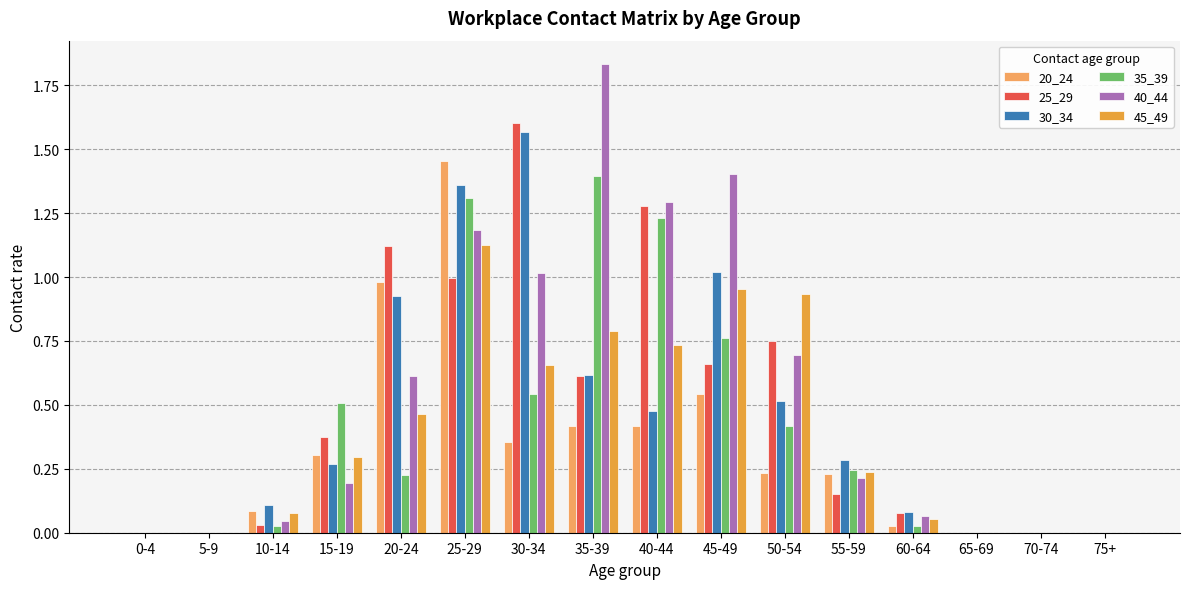

What is the difference between the maximum and second lowest values in the 25_29 series?

1.6